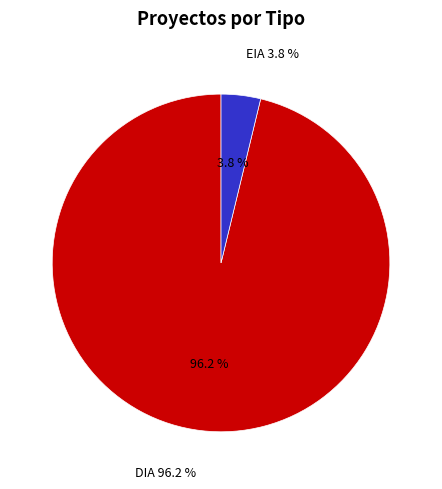

Does EIA represent more than half of the total?

No